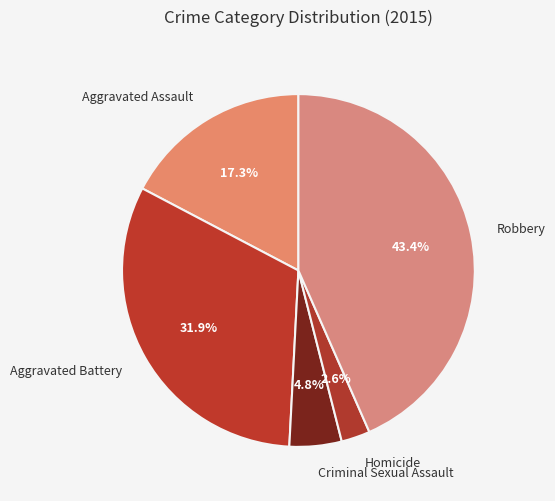

Which category has the smallest portion of the pie?

Homicide